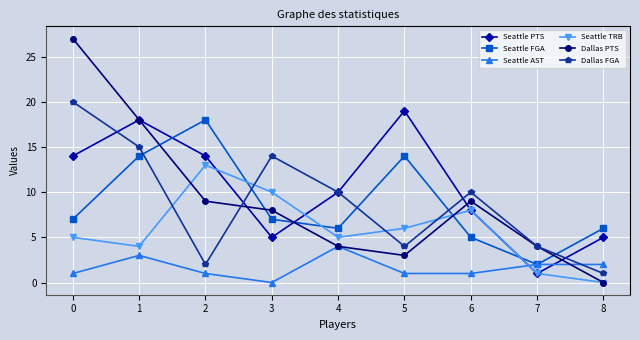

Is it true that Seattle TRB equals 1 at 7?

True